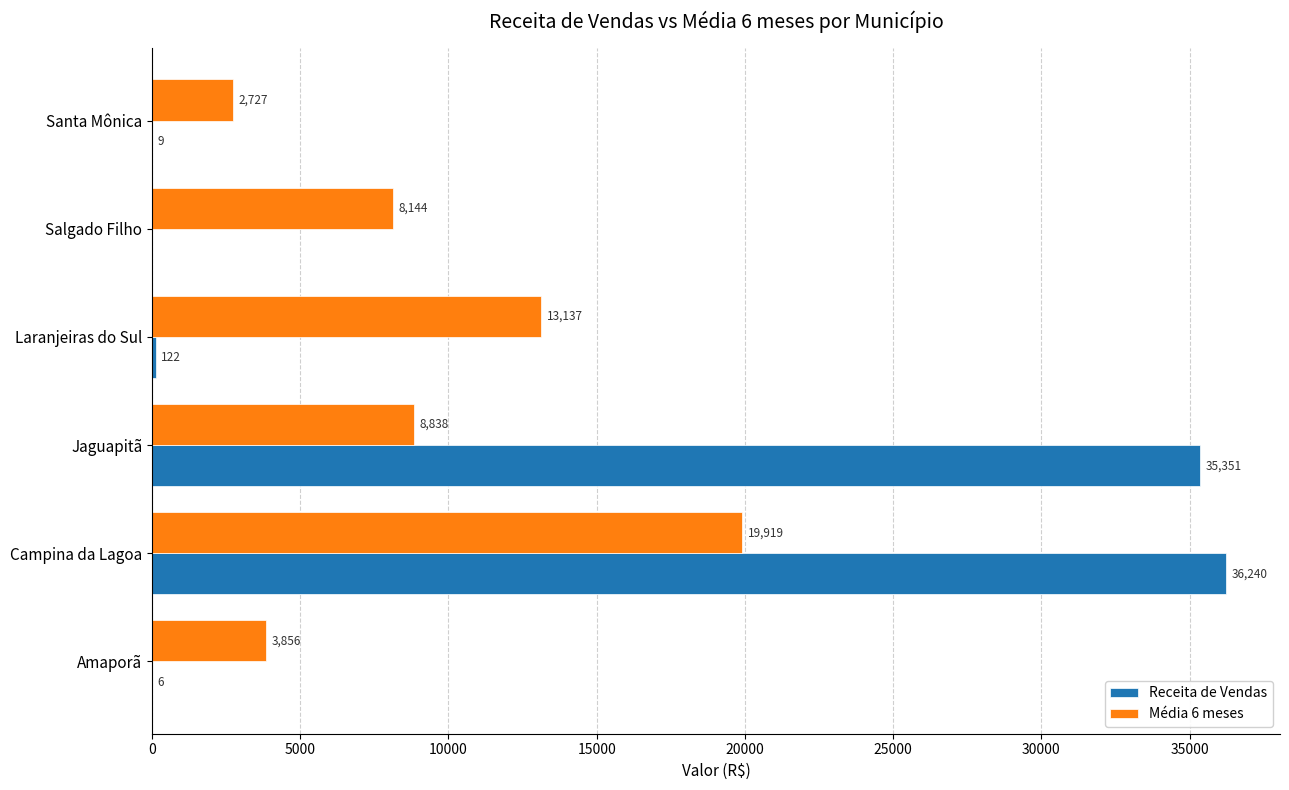

Which series changed the most between Laranjeiras do Sul and Santa Mônica?

Média 6 meses